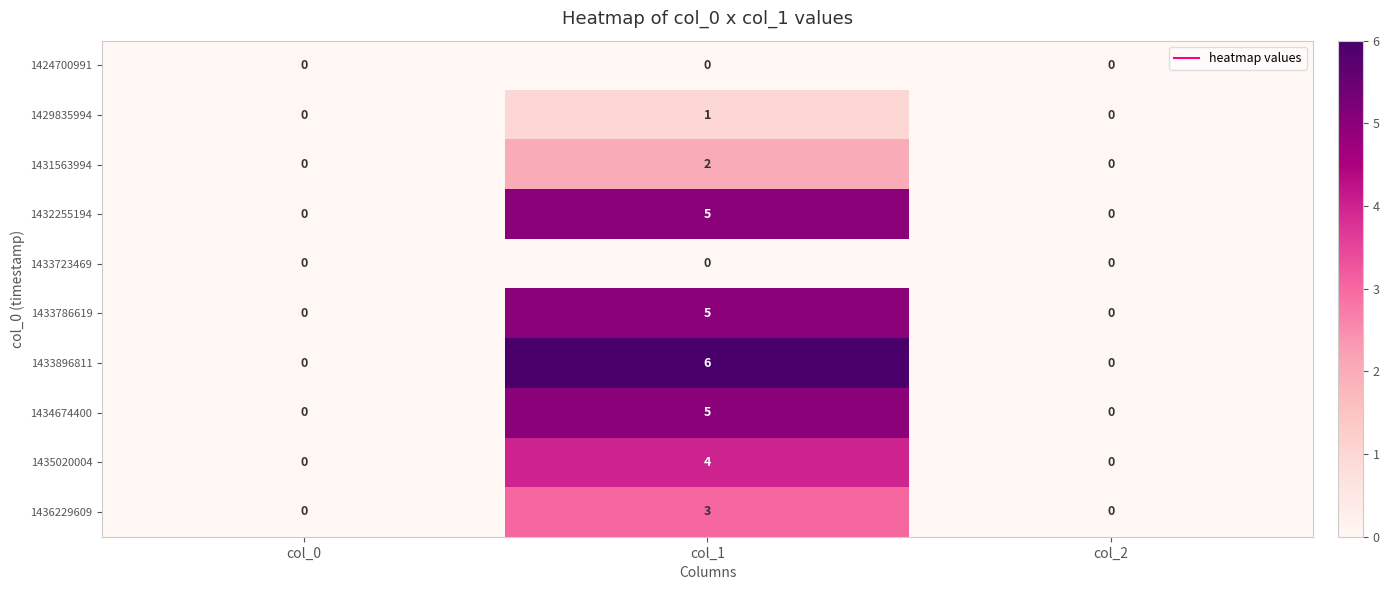

Is it true that 1433723469 equals 0 at col_2?

True